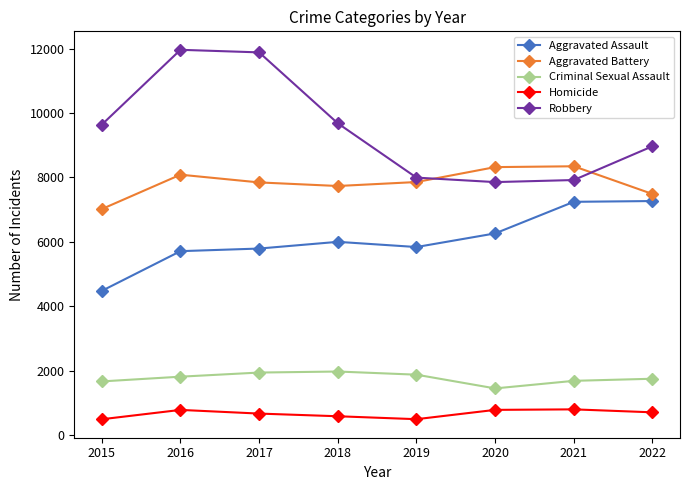

What is the value of the Aggravated Assault point at the 3rd from the left?

5793